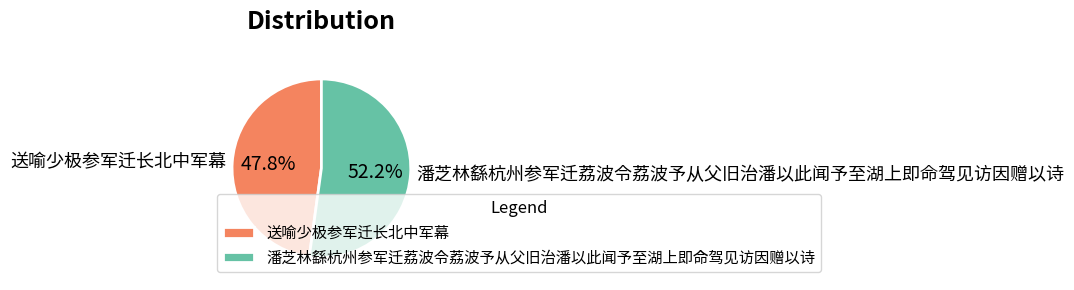

What is the total percentage of 送喻少极参军迁长北中军幕 and 潘芝林繇杭州参军迁荔波令荔波予从父旧治潘以此闻予至湖上即命驾见访因赠以诗?

100.0%